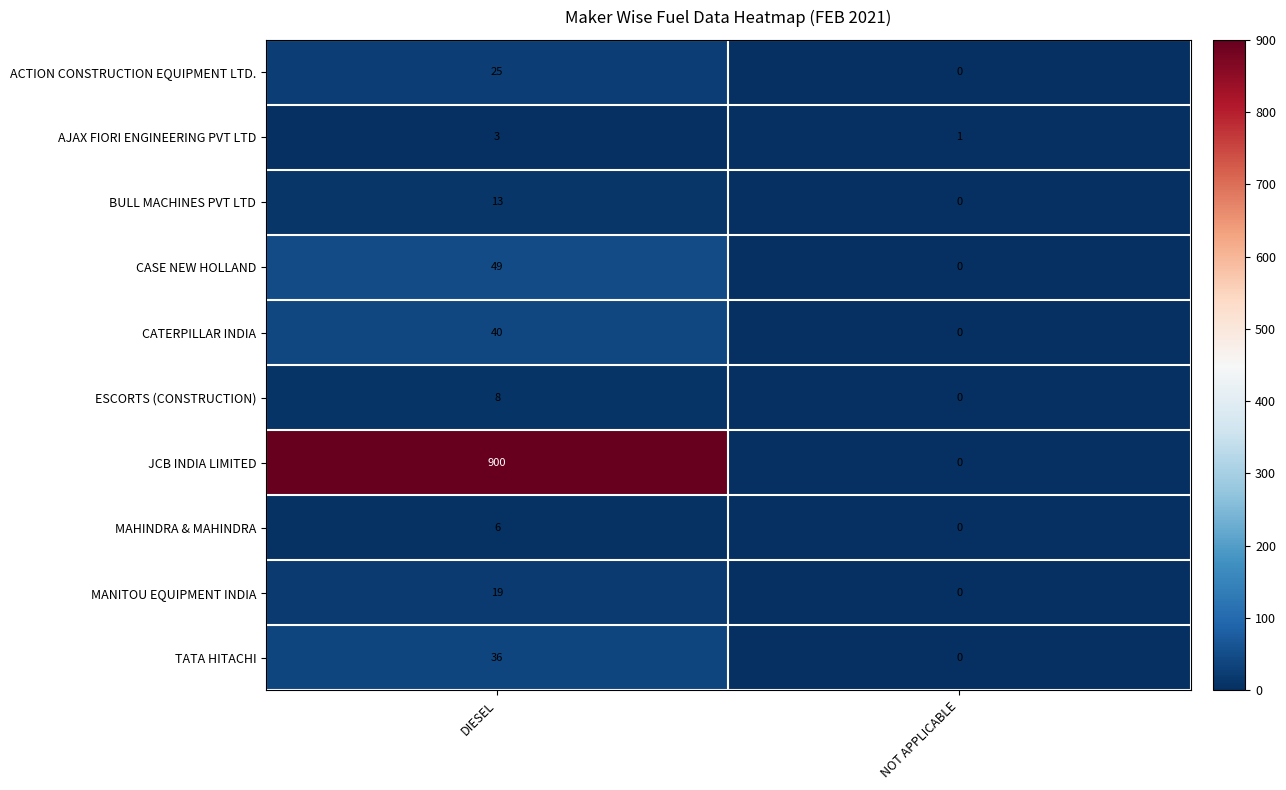

What is the sum of the CATERPILLAR INDIA values at DIESEL and NOT APPLICABLE?

40